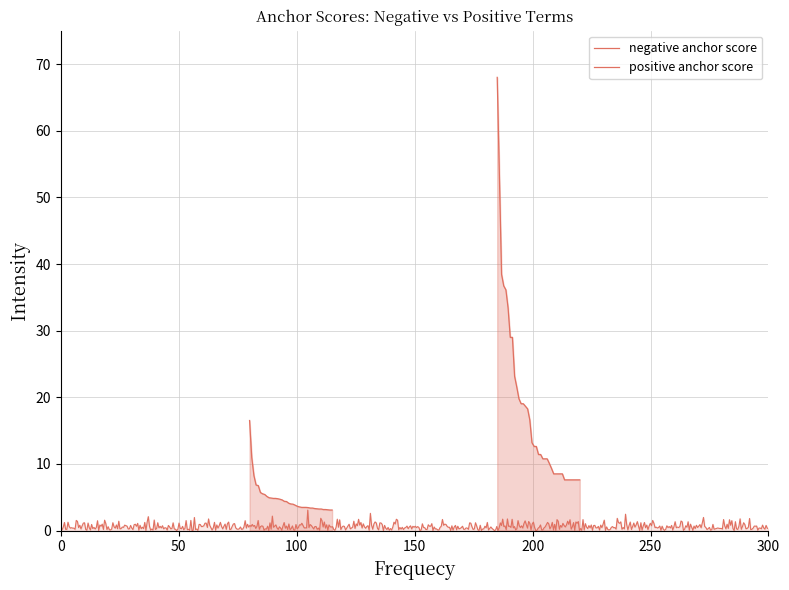

What are all the series names shown in the legend?

negative anchor score, positive anchor score